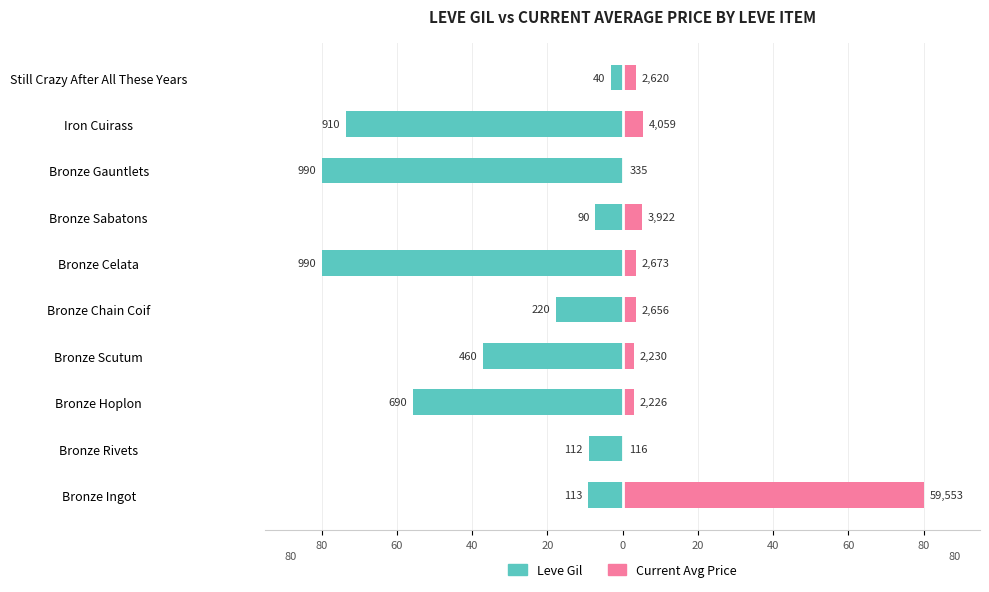

Rank the series at Still Crazy After All These Years from highest to lowest value.

Current Avg Price, Leve Gil